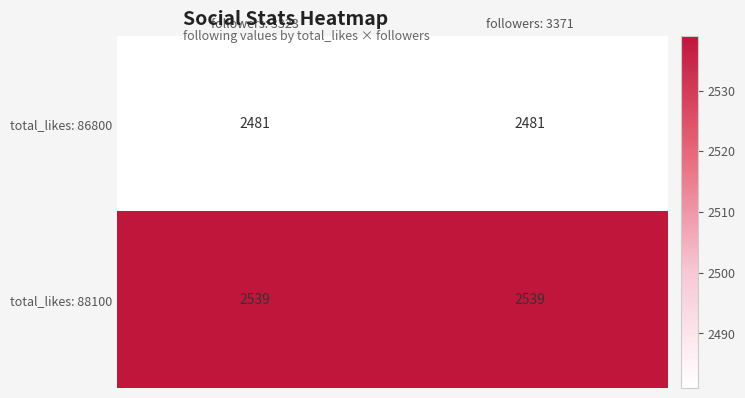

What is the difference between the highest and lowest values at followers: 3323?

58